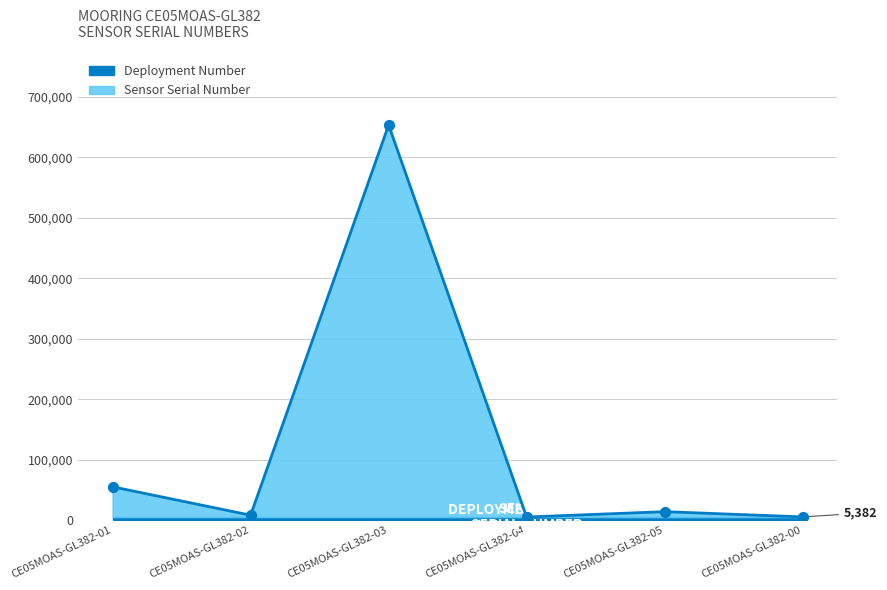

Approximately how many times larger is the value at CE05MOAS-GL382-00 compared to CE05MOAS-GL382-04?

1.0